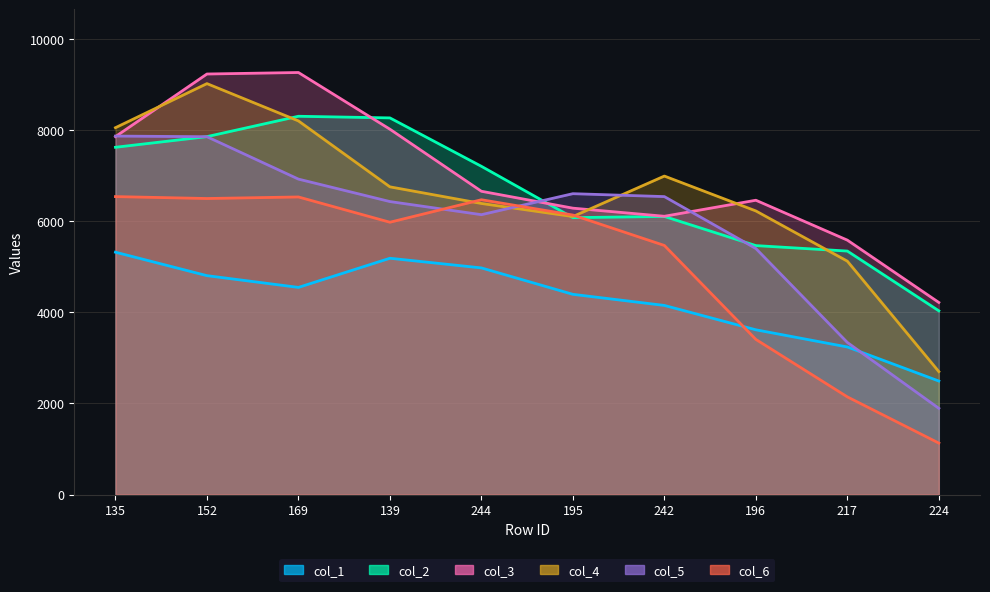

What is the difference between the col_4 values at 196 and 195?

123